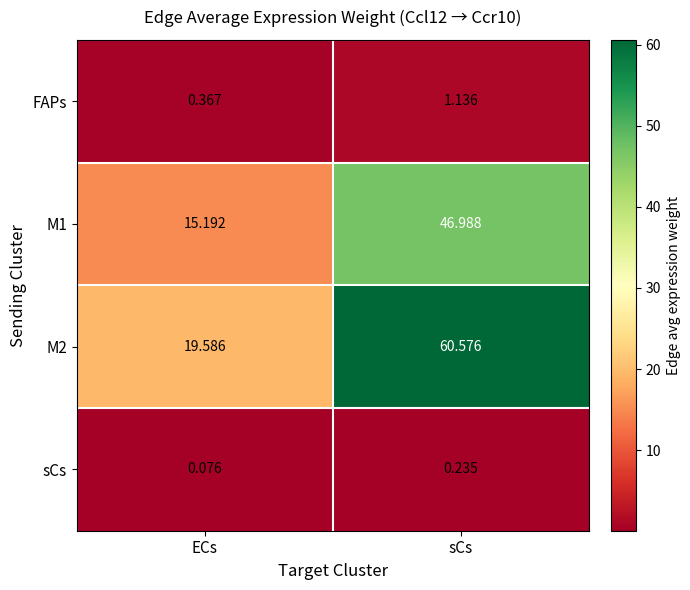

List the labels in order of M1 value, smallest first.

ECs, sCs